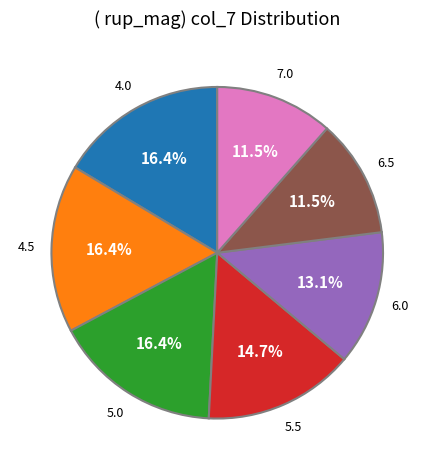

Is the sum of 4.0 and 4.5 greater than half?

No